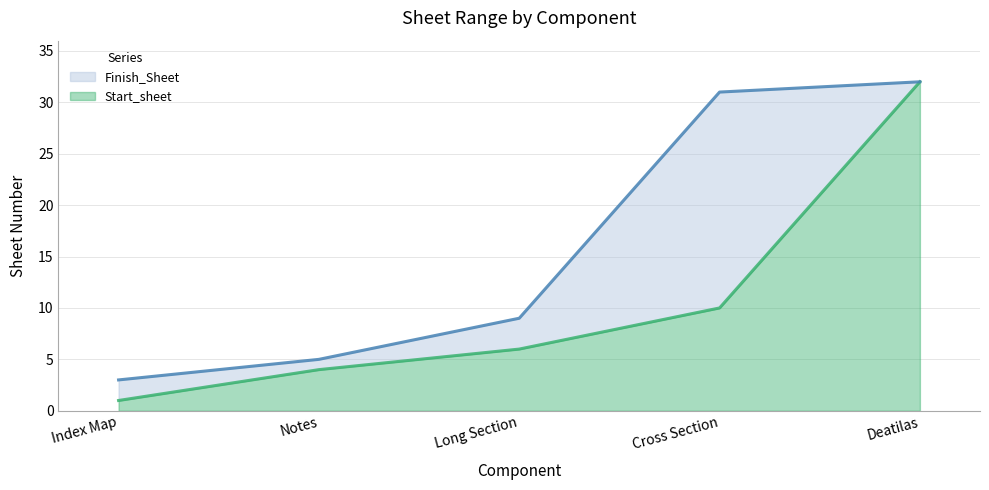

Does the chart have visible grid lines?

Yes